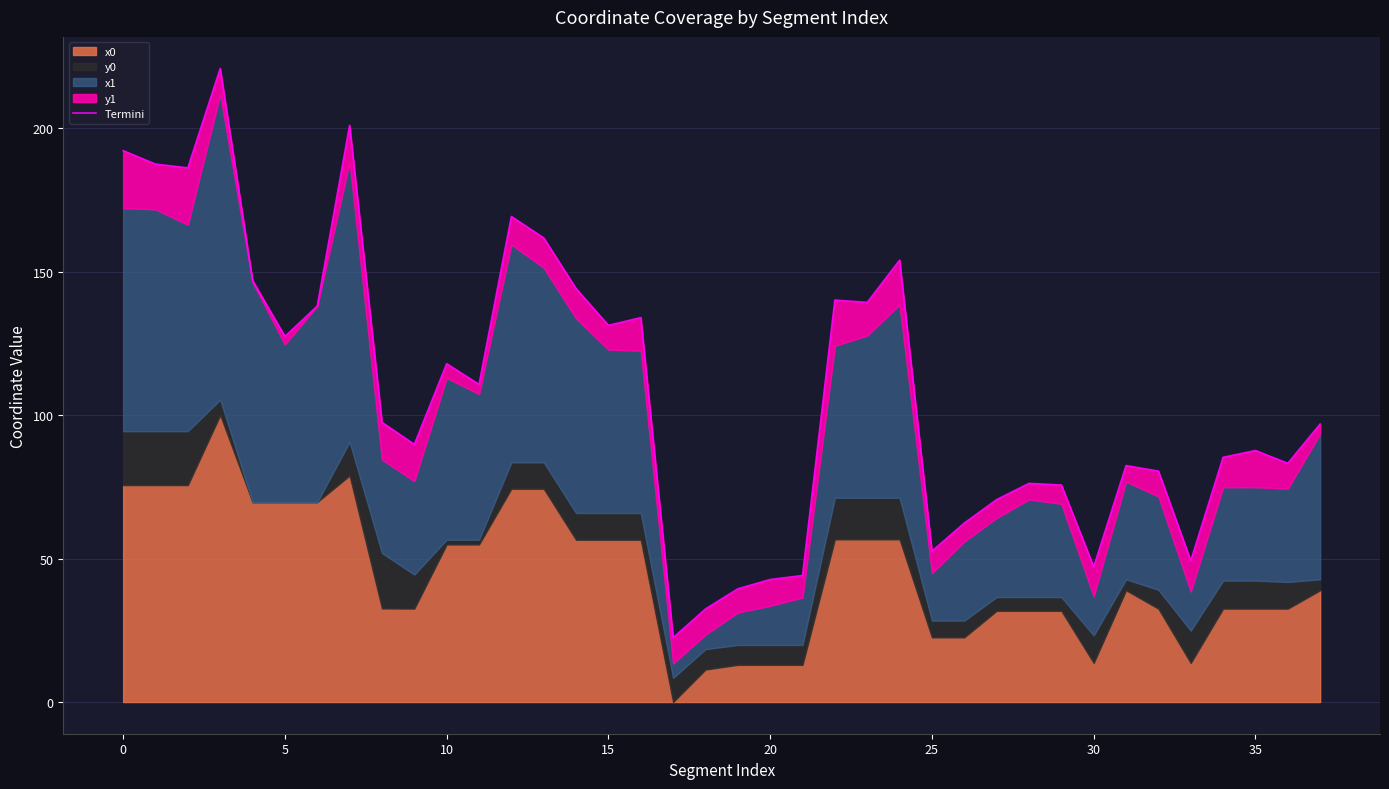

What is the average value?

108.4